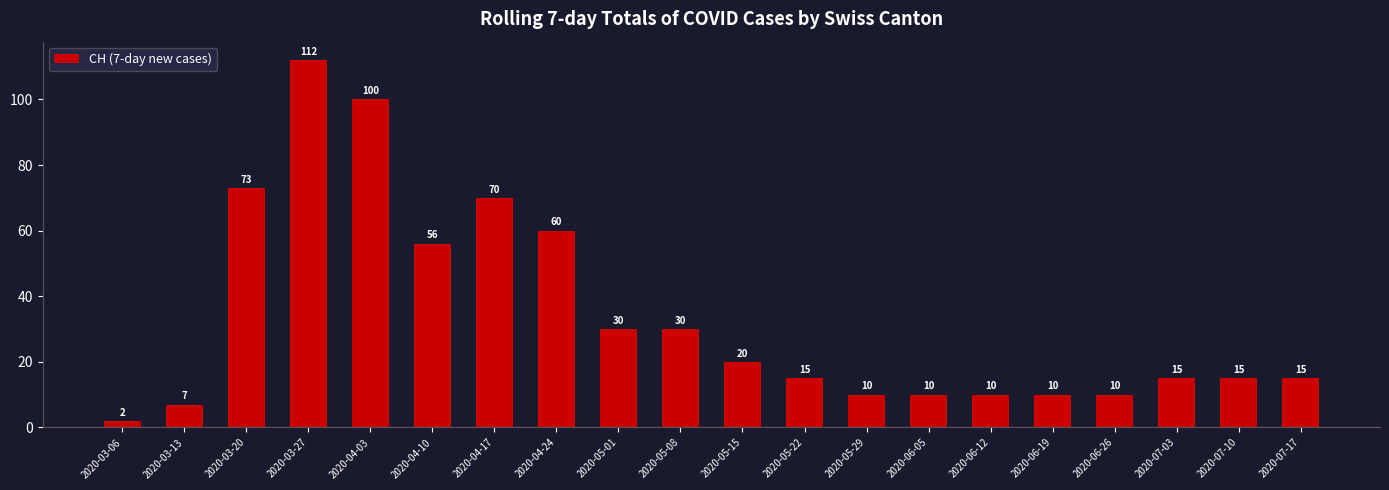

Which category has the highest value across all series?

2020-03-27